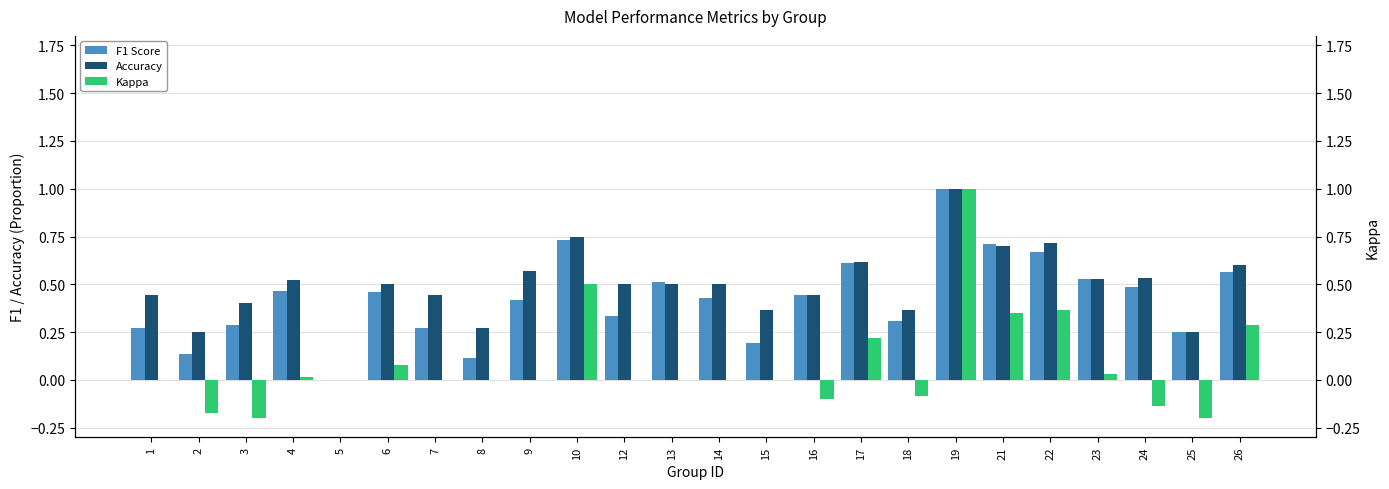

What is the sum of all F1 Score values?

10.2